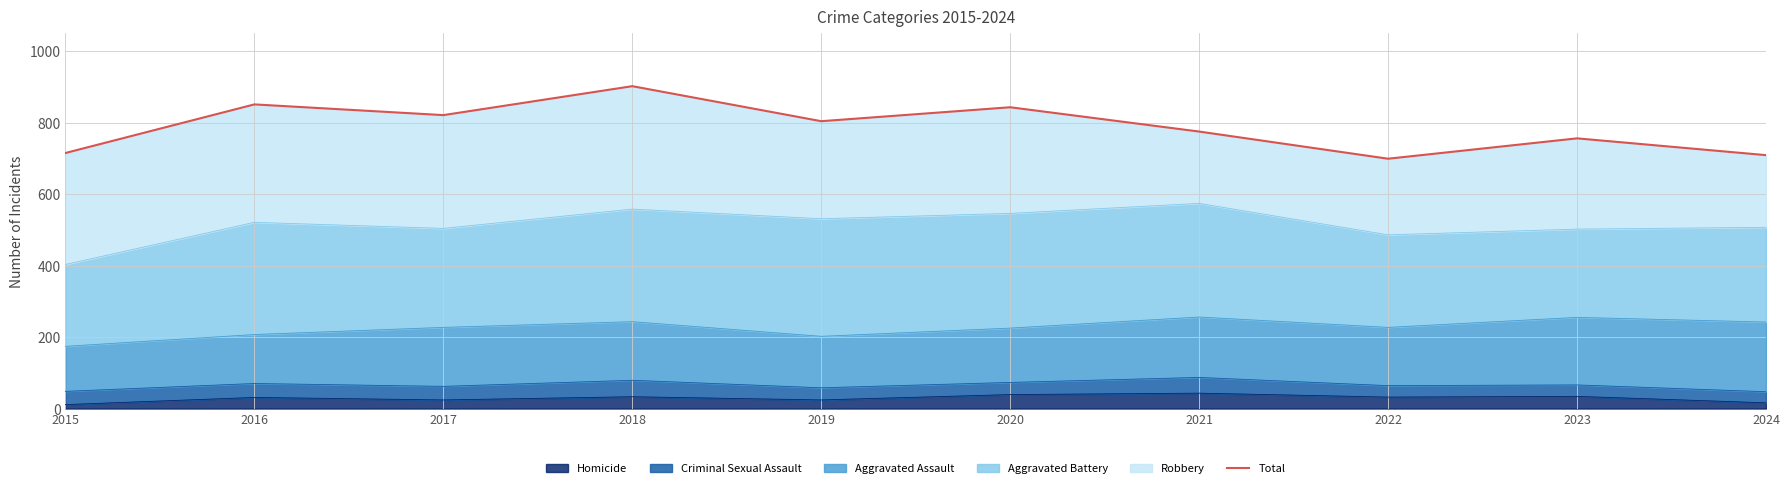

What is the difference between the values at 2024 and 2020?

134